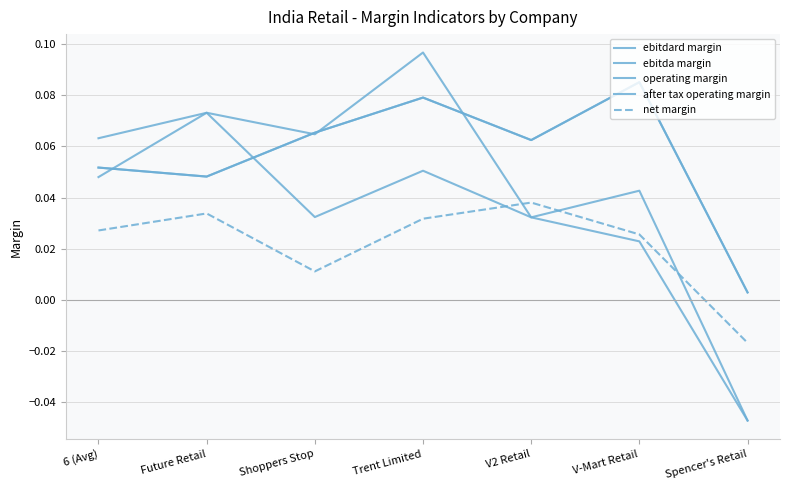

Does the chart have visible grid lines?

Yes